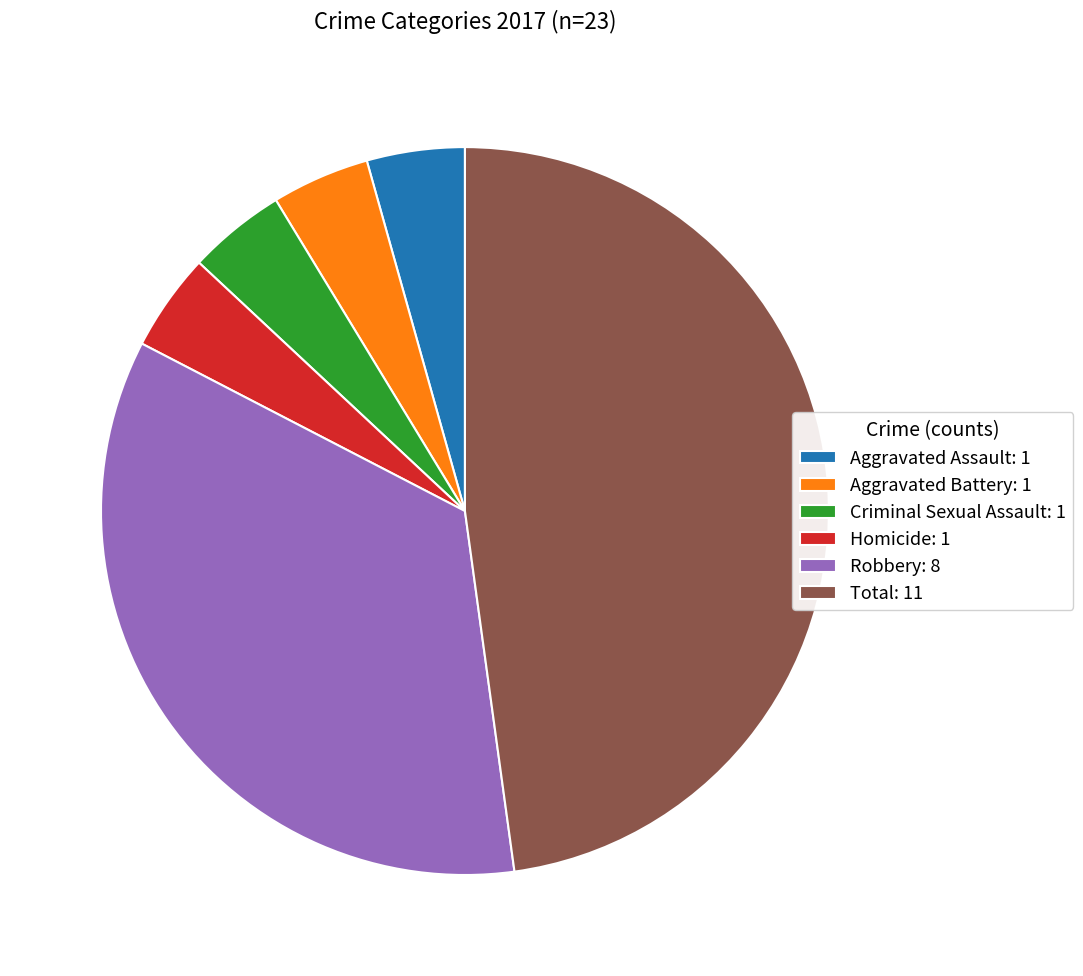

Is there a majority slice in this chart?

No